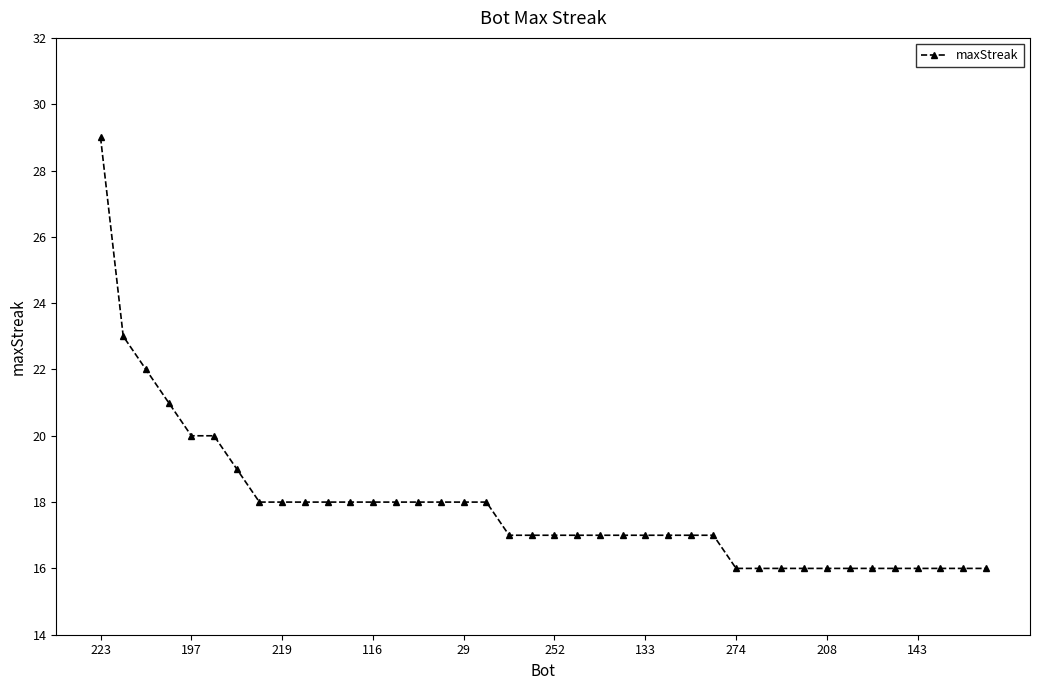

What is the value of the 40th point from the left?

16